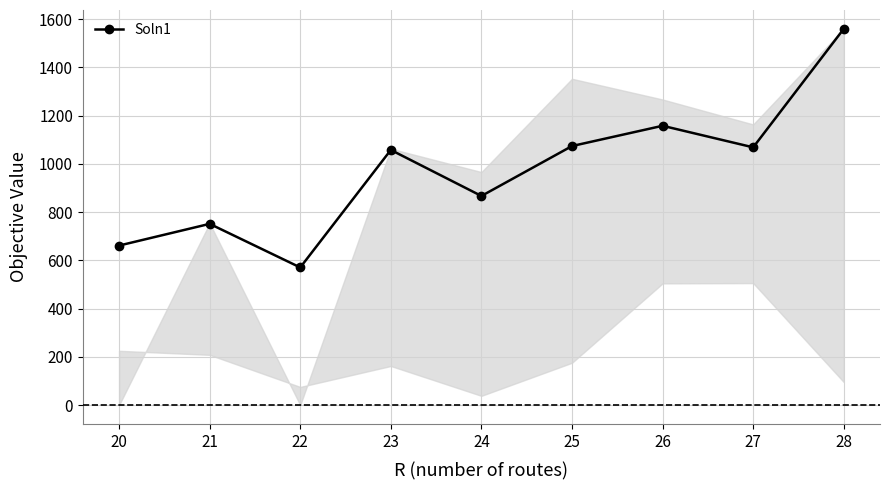

What is the value of the 9th point from the left?

1560.2